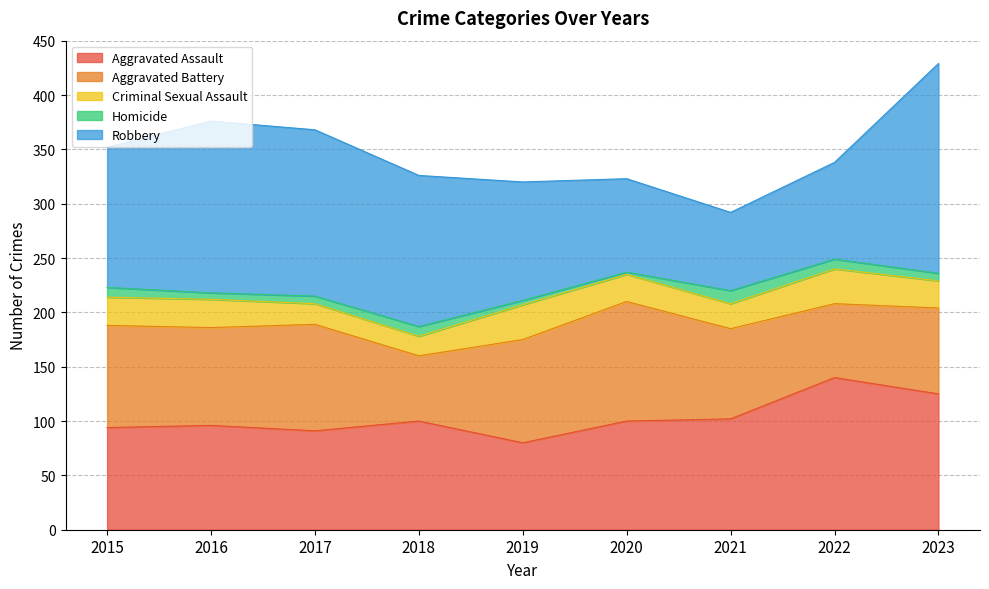

At which category does Aggravated Assault reach its first local peak?

2016